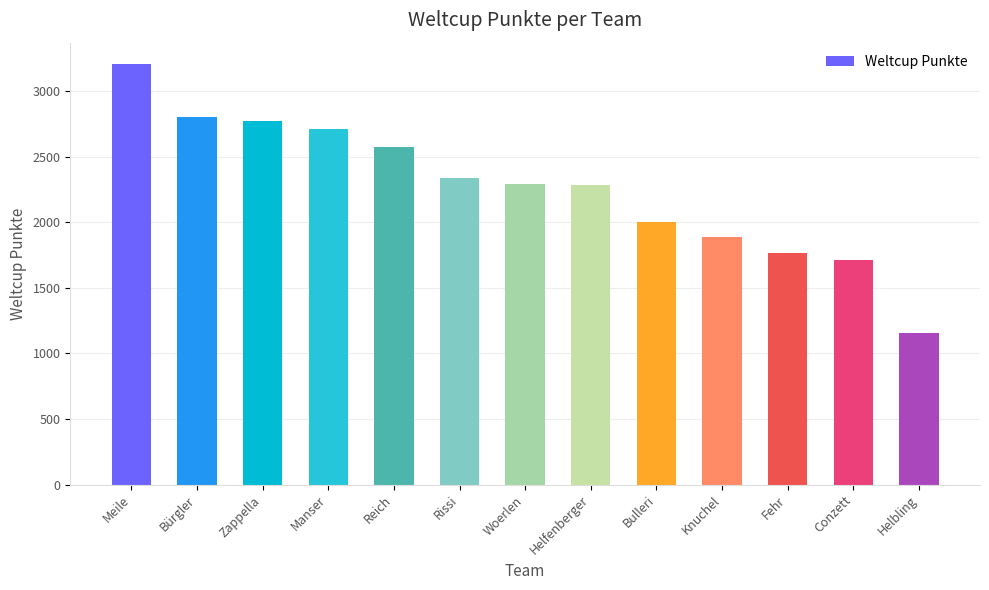

What position from the right is Reich?

9